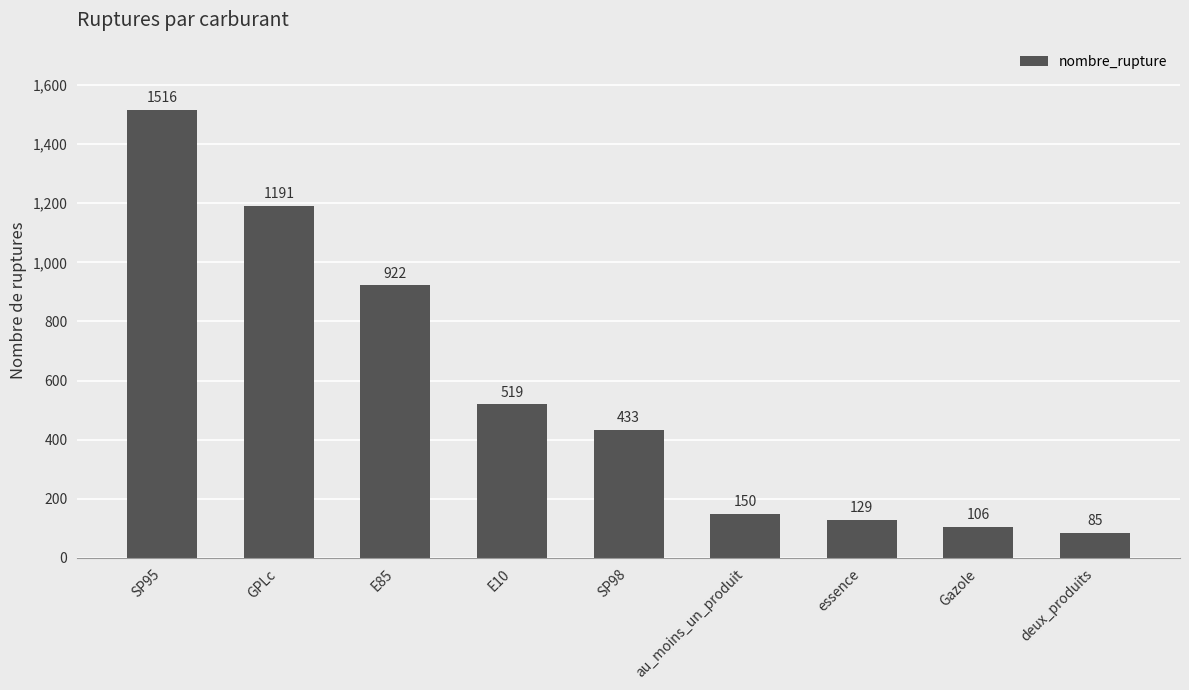

What is the minimum value shown in the chart?

85